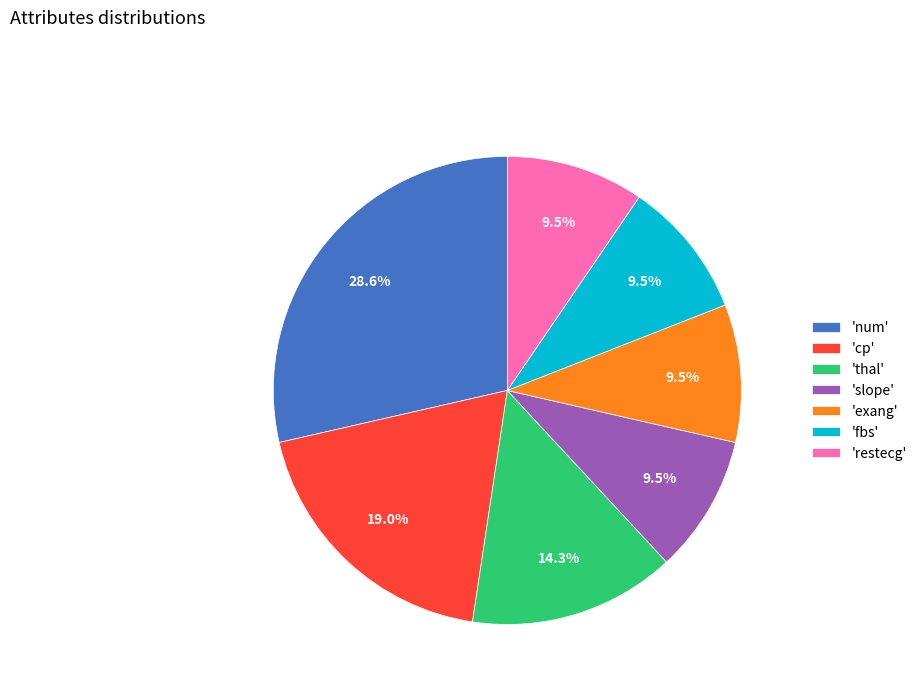

Which category has the biggest portion of the pie?

'num'